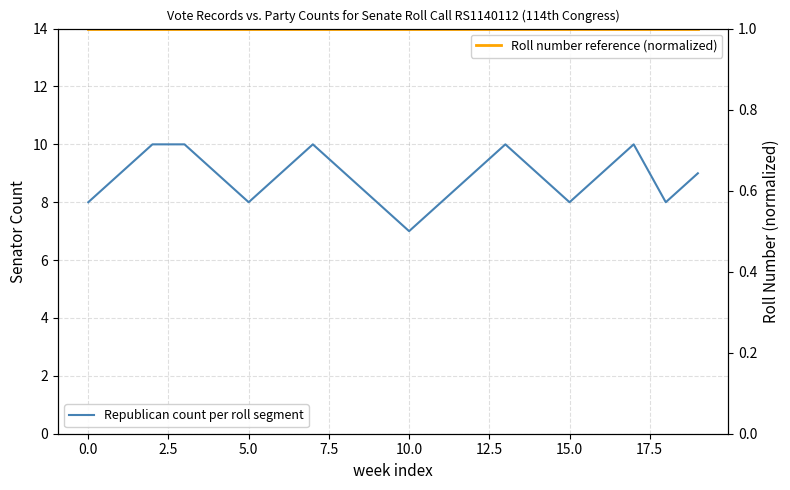

In Republican count per roll segment, how many points are lower than both neighbors (excluding endpoints)?

4